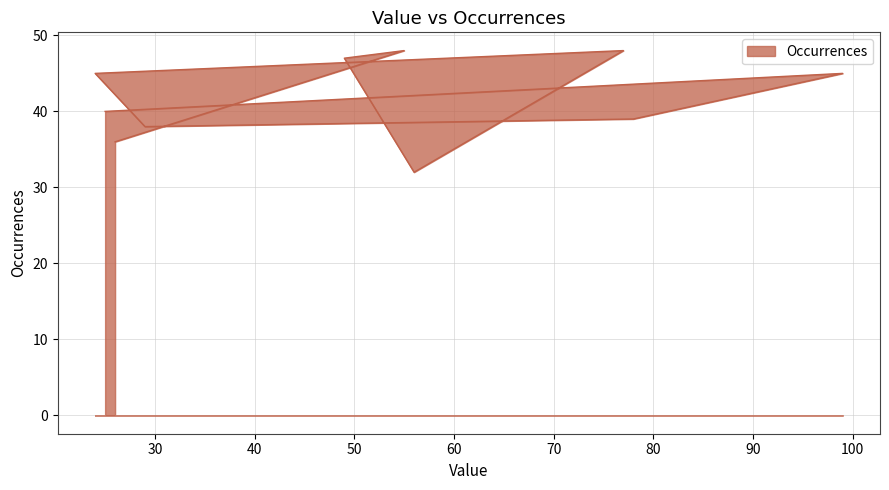

What is the change in value from 29 to 77?

+10